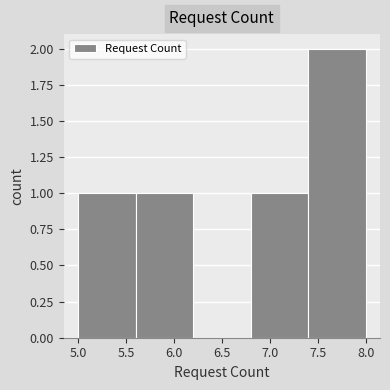

Which range on the x-axis has the tallest bar?

7.4 to 8.0